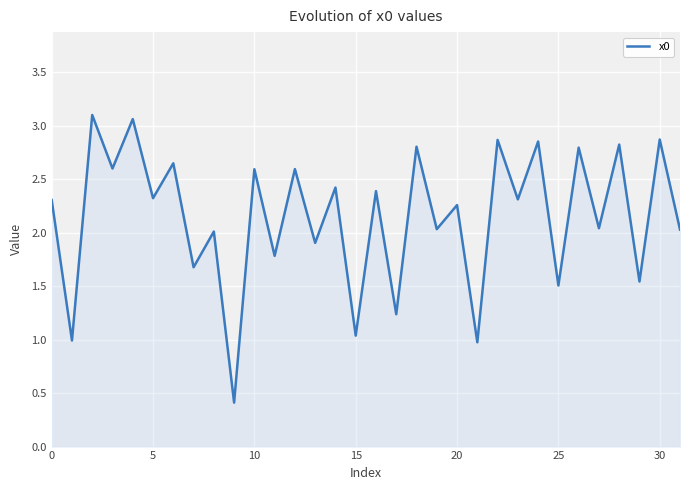

What is the smallest value displayed?

0.4